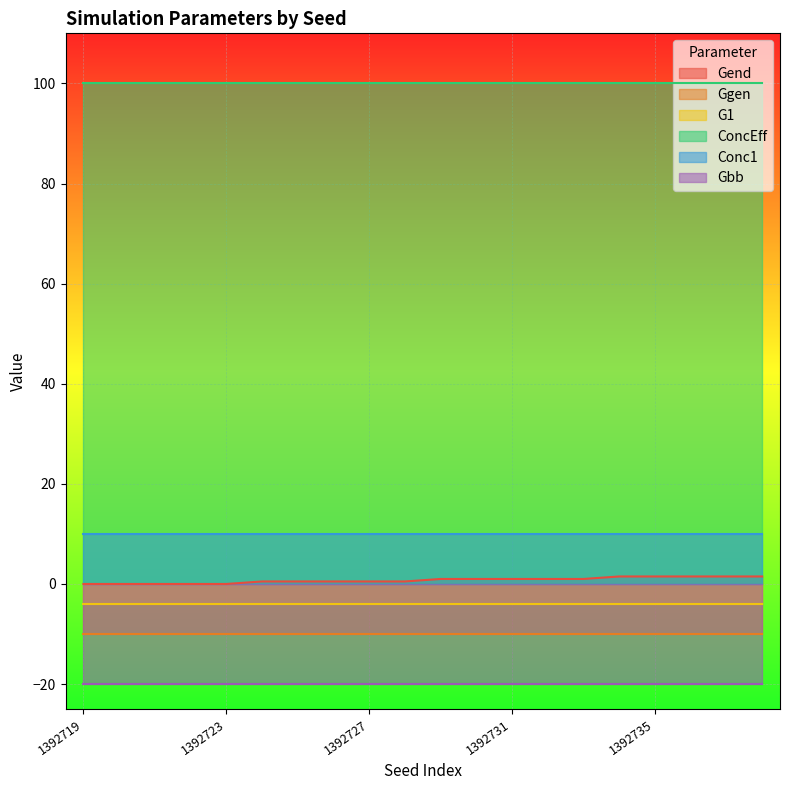

Which series changed the most between 1392723 and 1392738?

Gend